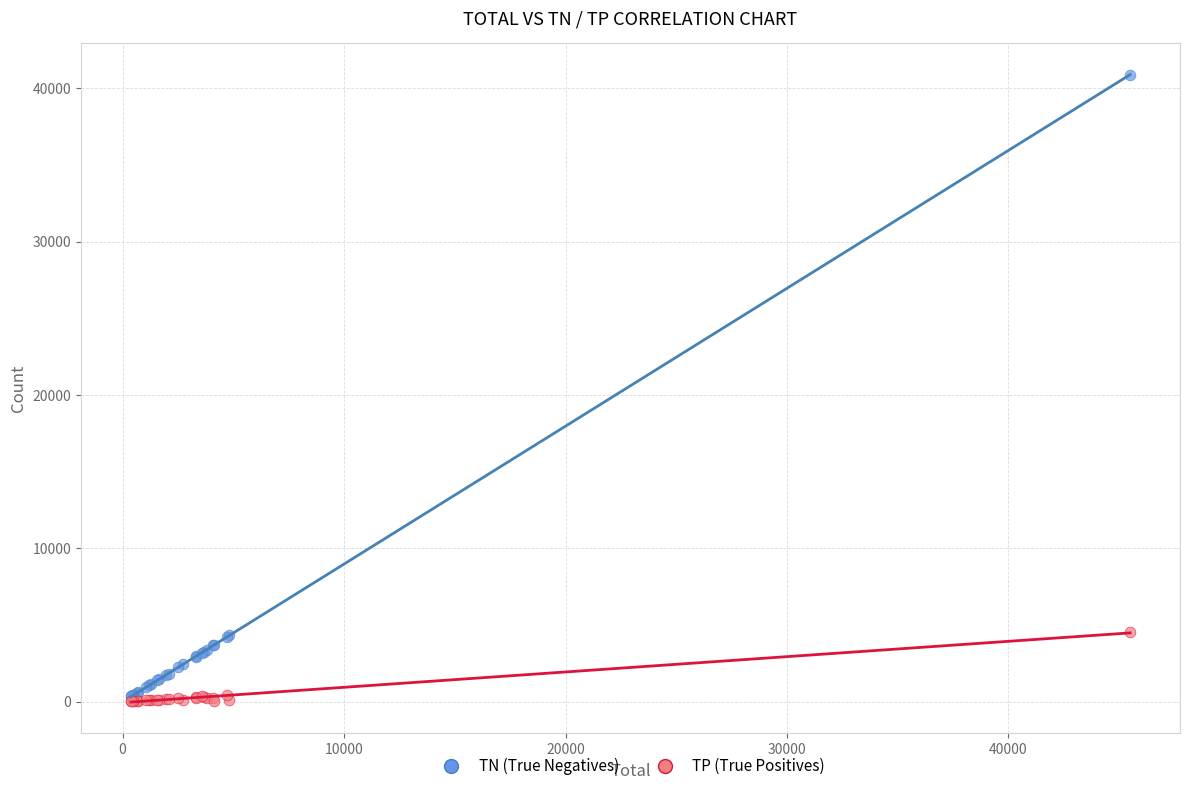

What are all the series names shown in the legend?

TN (True Negatives), TP (True Positives)